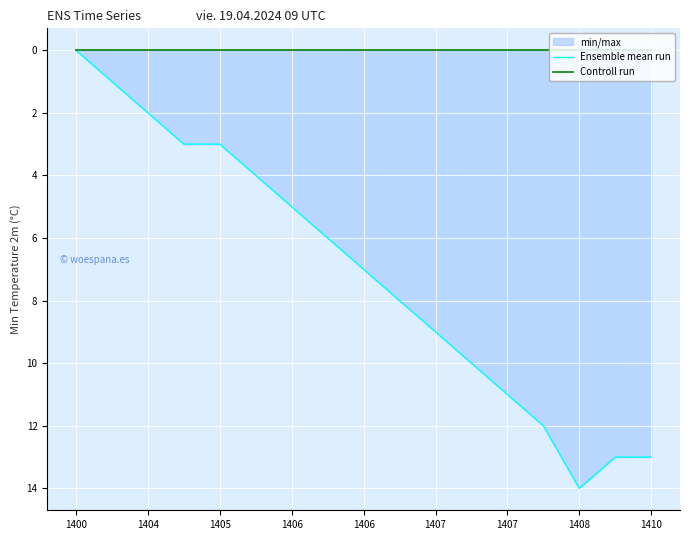

Between 1407 and 1405, which is larger?

1407